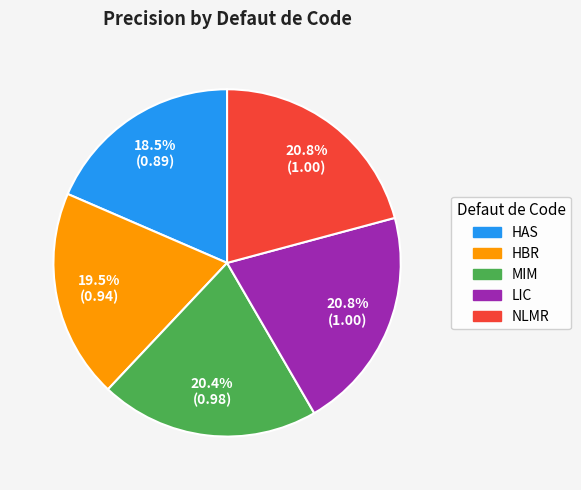

Combined, what portion of the pie is NLMR and HAS?

39.3%